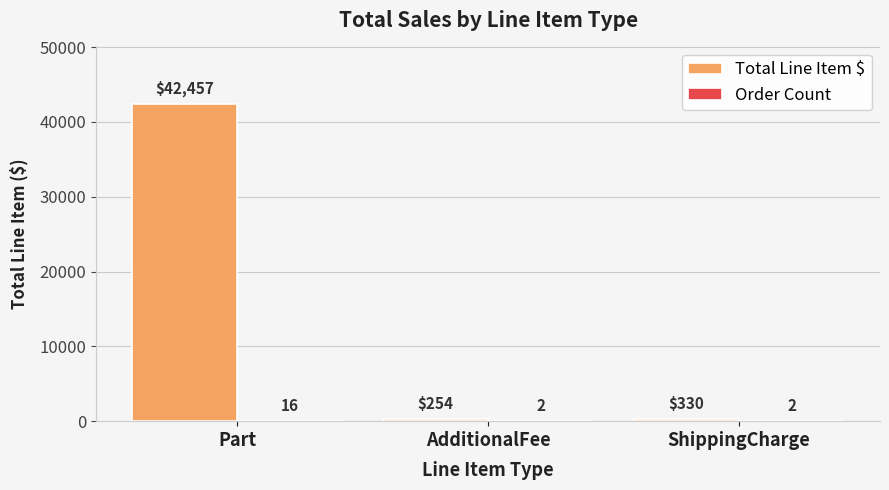

The value of Total Line Item $ at Part is 11871.1. True or false?

False